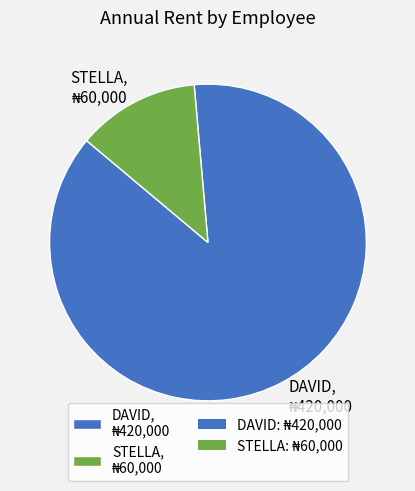

Is there any slice that represents more than half of the pie?

Yes